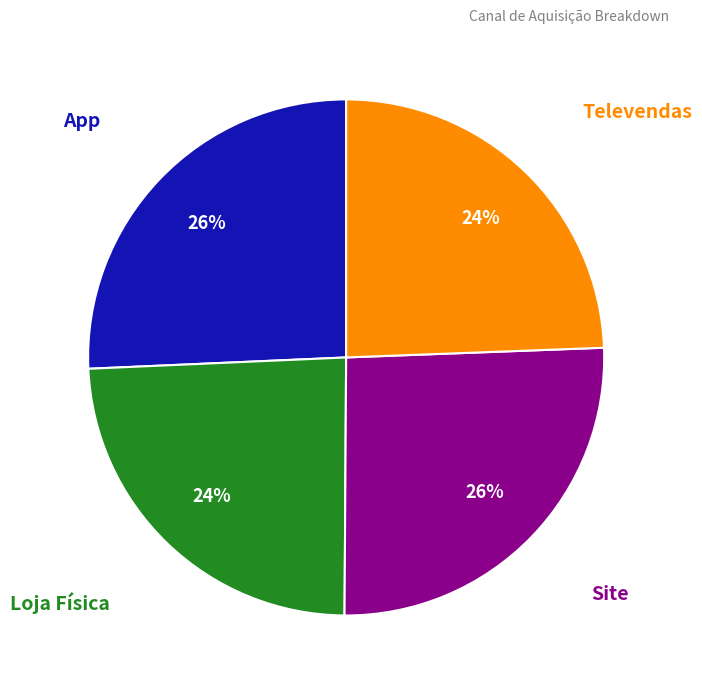

Is there any slice that represents more than half of the pie?

No